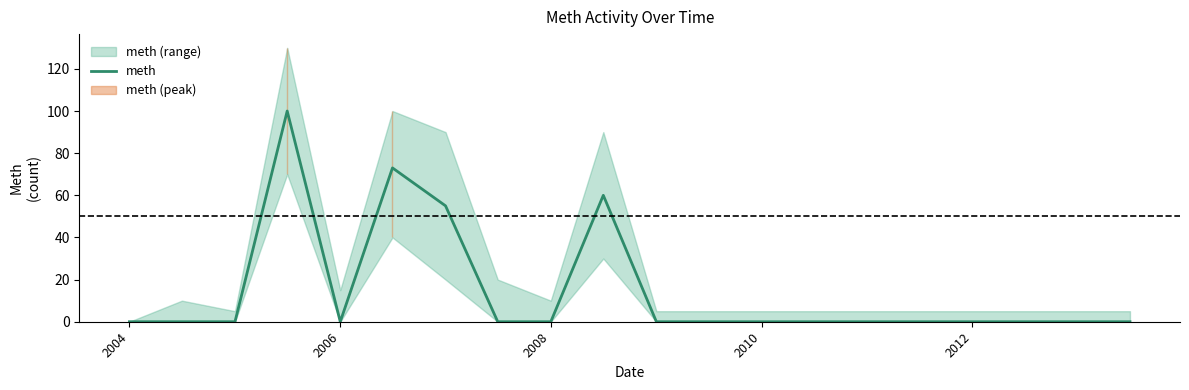

True or false: there are more than 2 points higher than both neighbors.

True